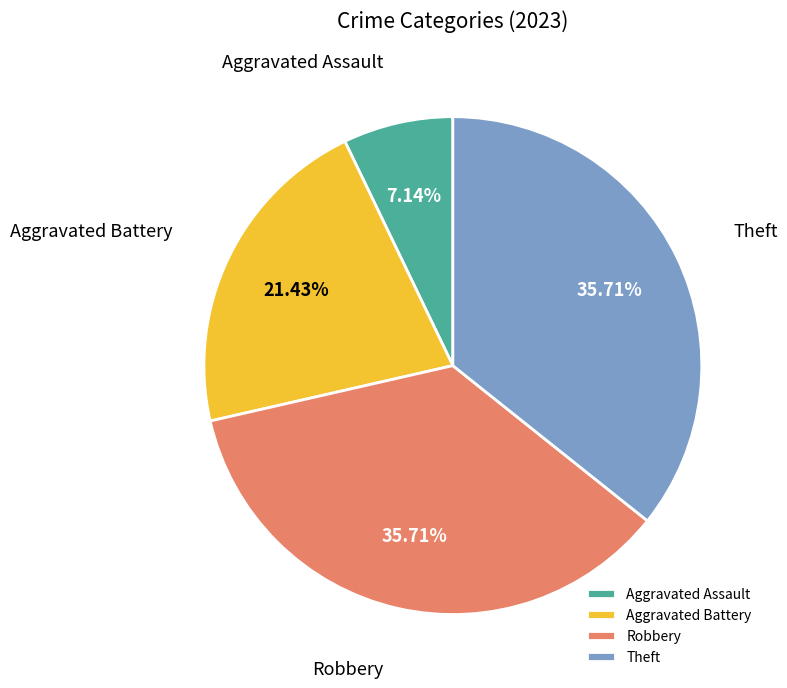

Which slice is the smallest?

Aggravated Assault